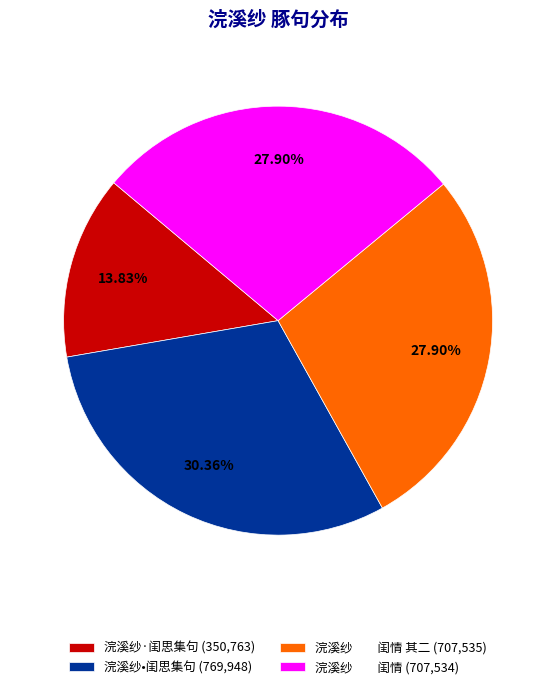

Does 浣溪纱 闺情 其二 (707,535) represent more than half of the total?

No